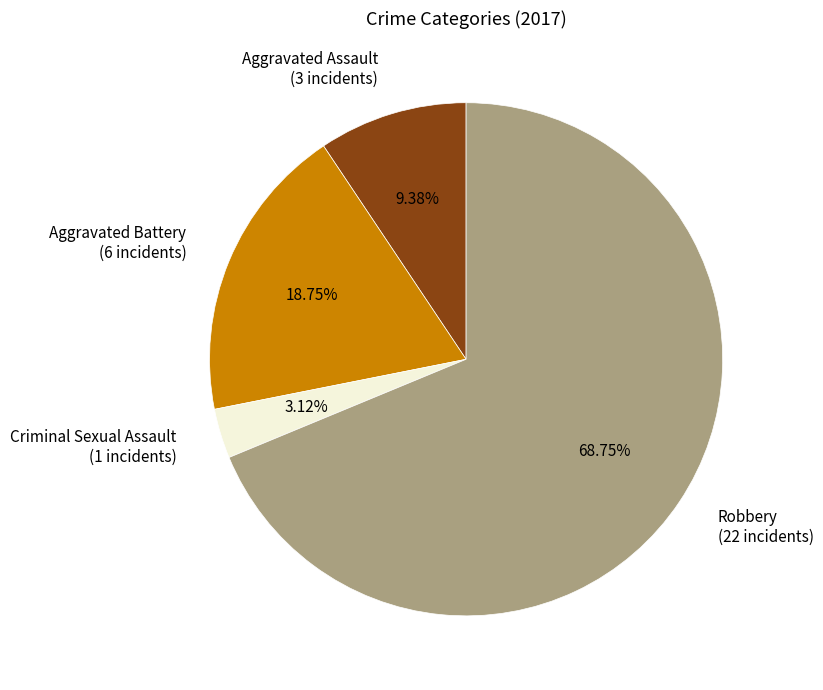

Combined, what portion of the pie is Aggravated Battery and Criminal Sexual Assault?

21.9%